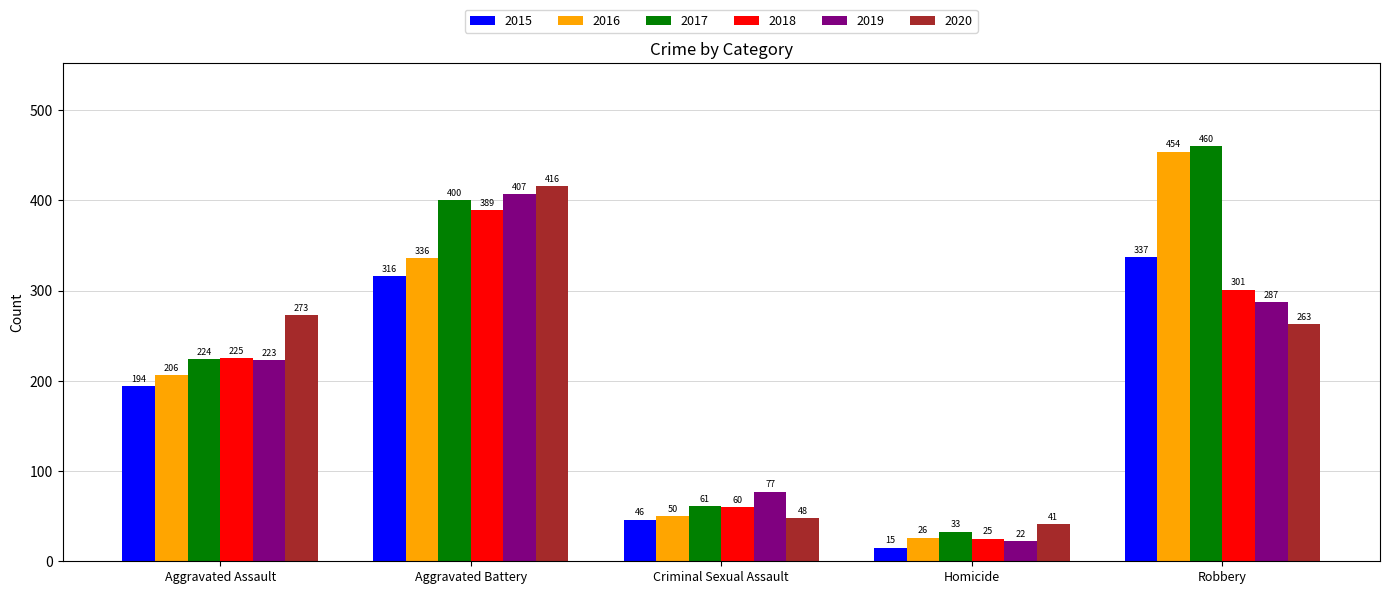

The 2020 series shows 72 at Homicide. True or false?

False